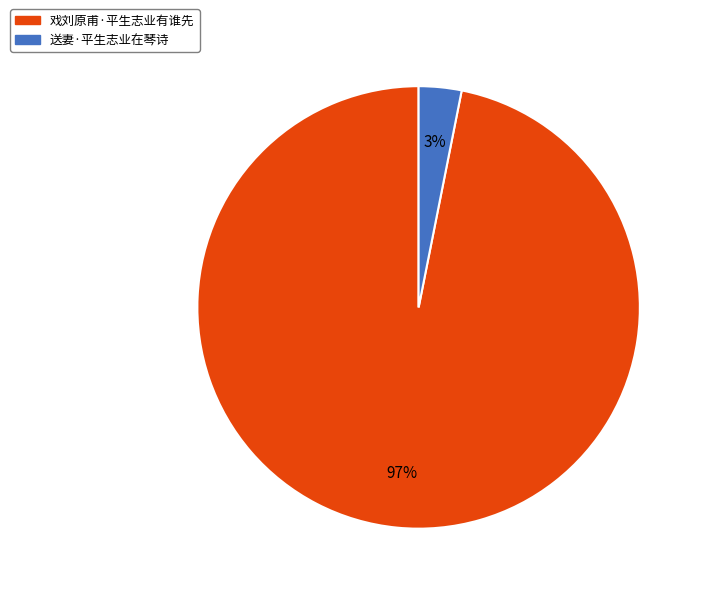

Which slice is the largest?

戏刘原甫·平生志业有谁先